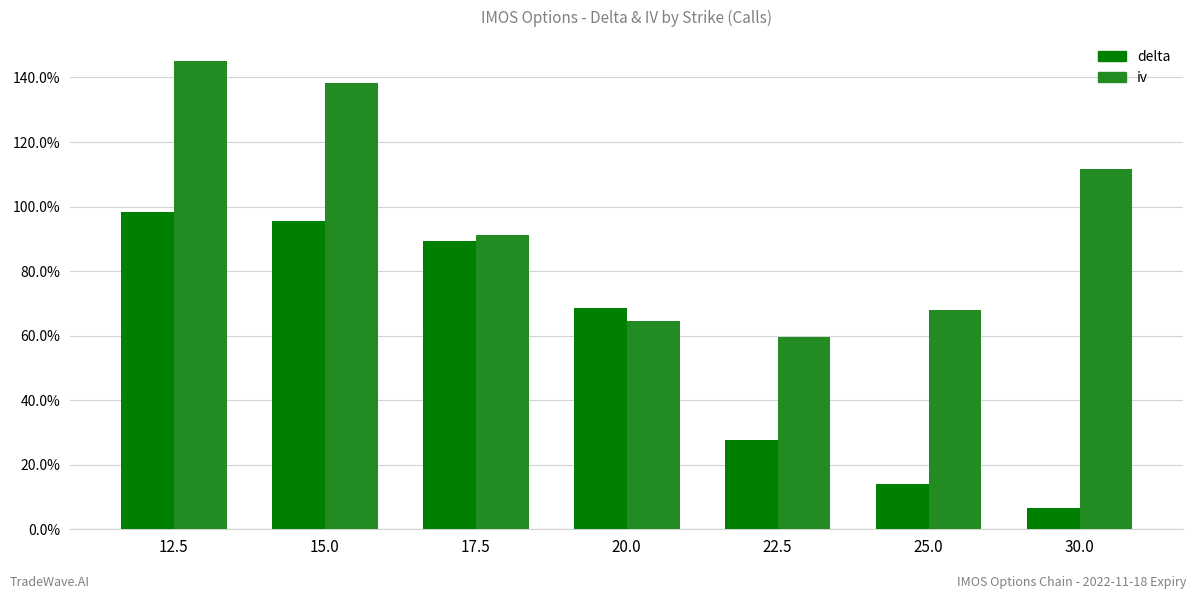

What are all the series names shown in the legend?

delta, iv